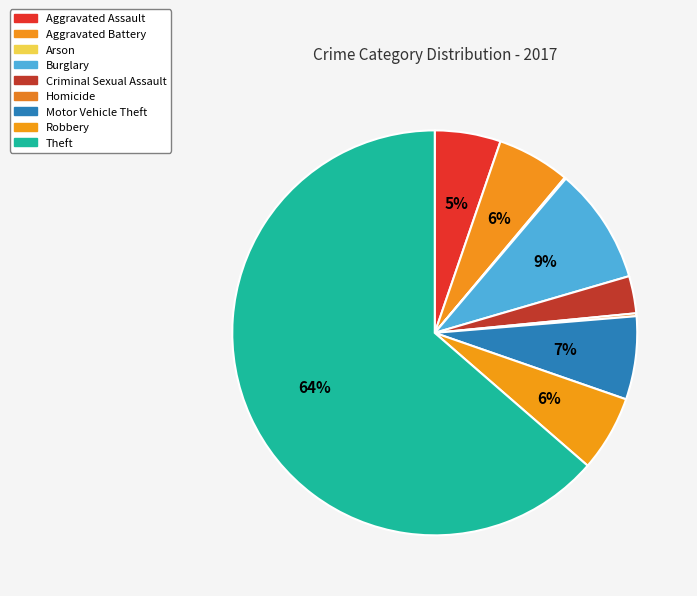

Which has a higher value, Homicide or Aggravated Assault?

Aggravated Assault